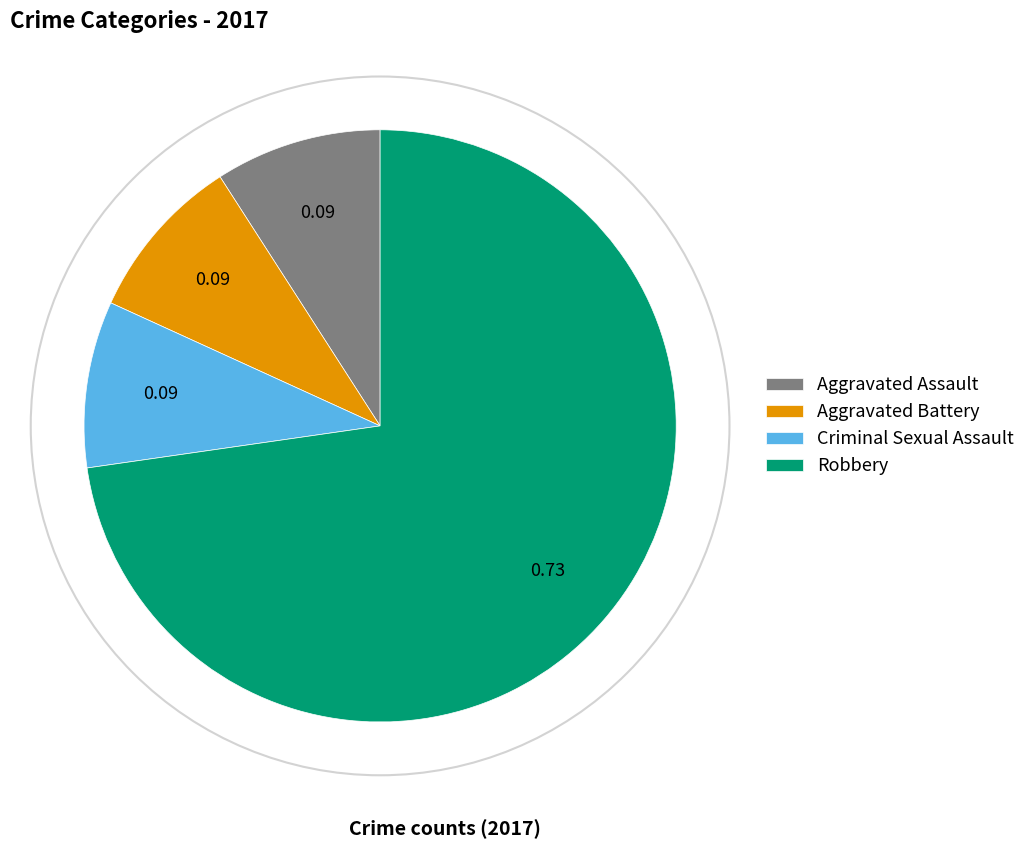

Combined, do Criminal Sexual Assault and Aggravated Assault account for over 50%?

No